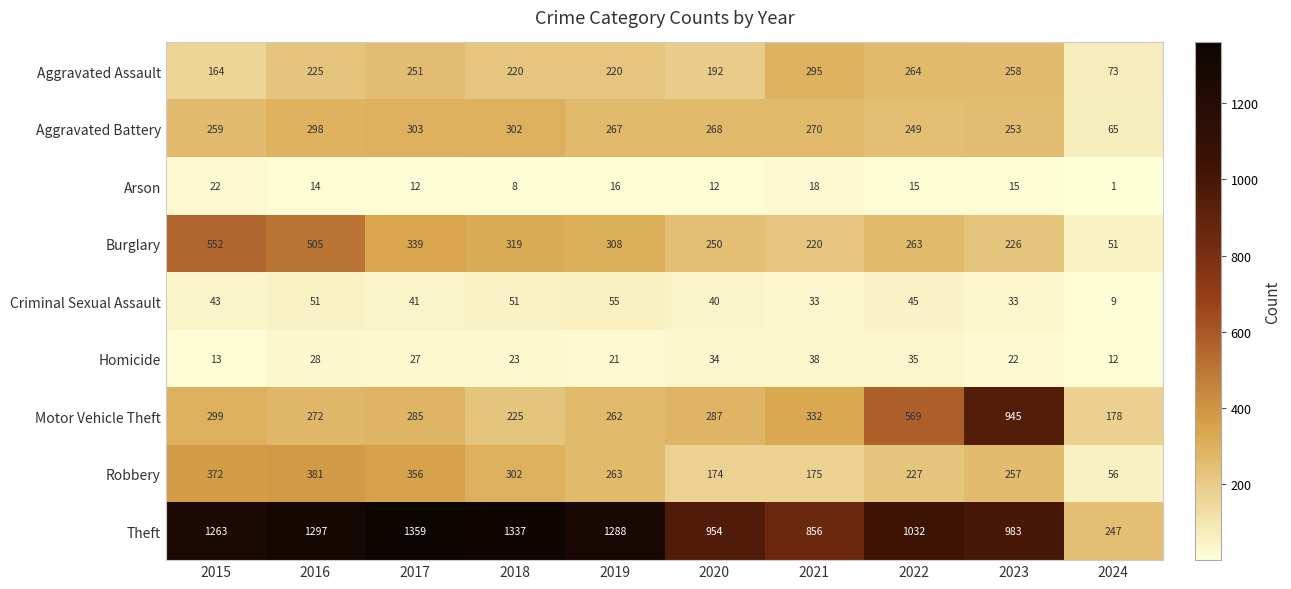

How many distinct data groups are displayed?

9